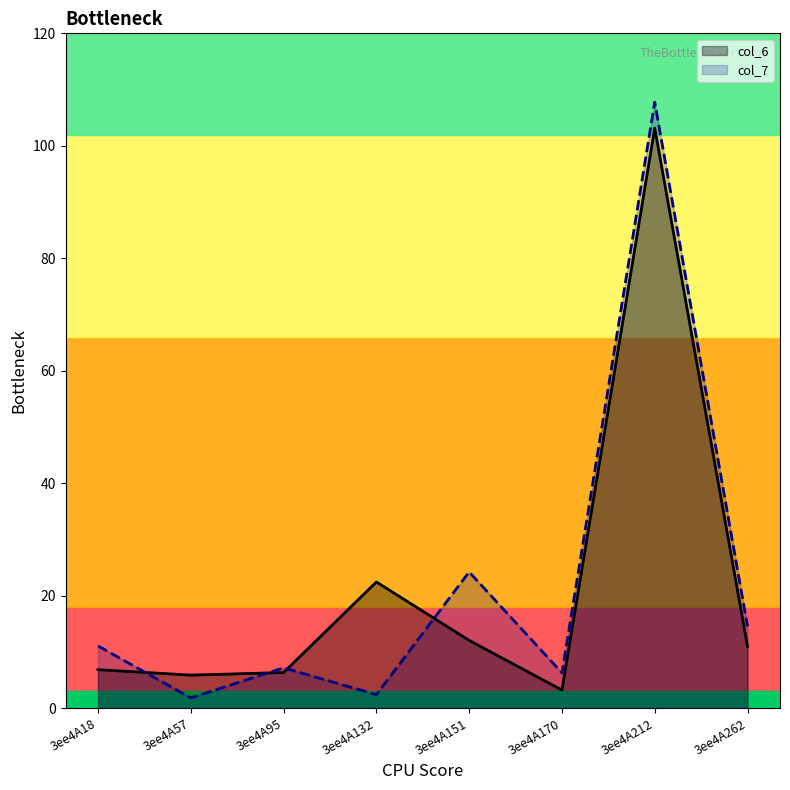

What is the highest value of the col_6 series?

103.2